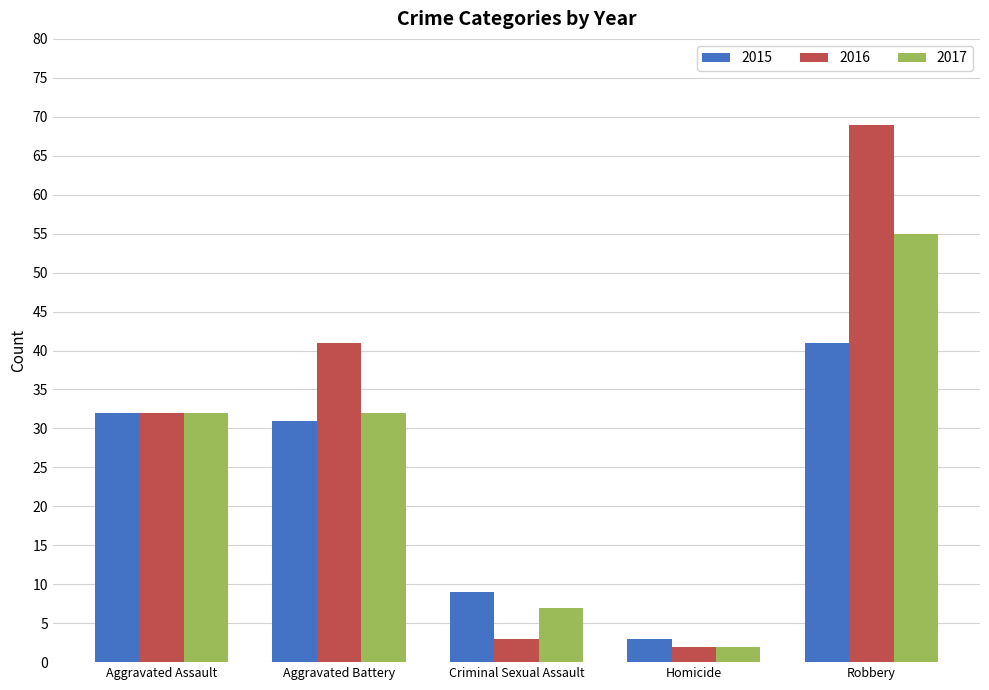

How many values in the 2016 series are below 32?

2